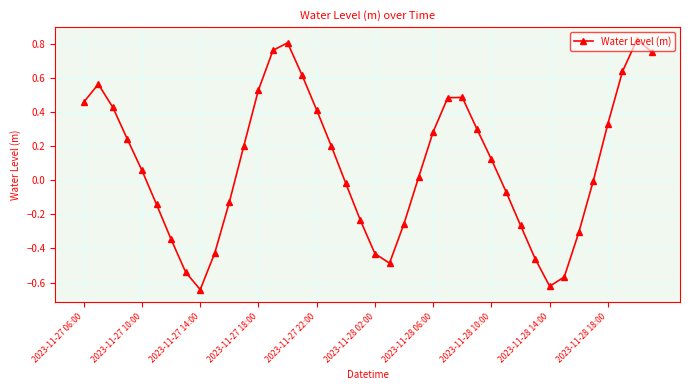

What is the difference between the second highest and minimum values?

1.4